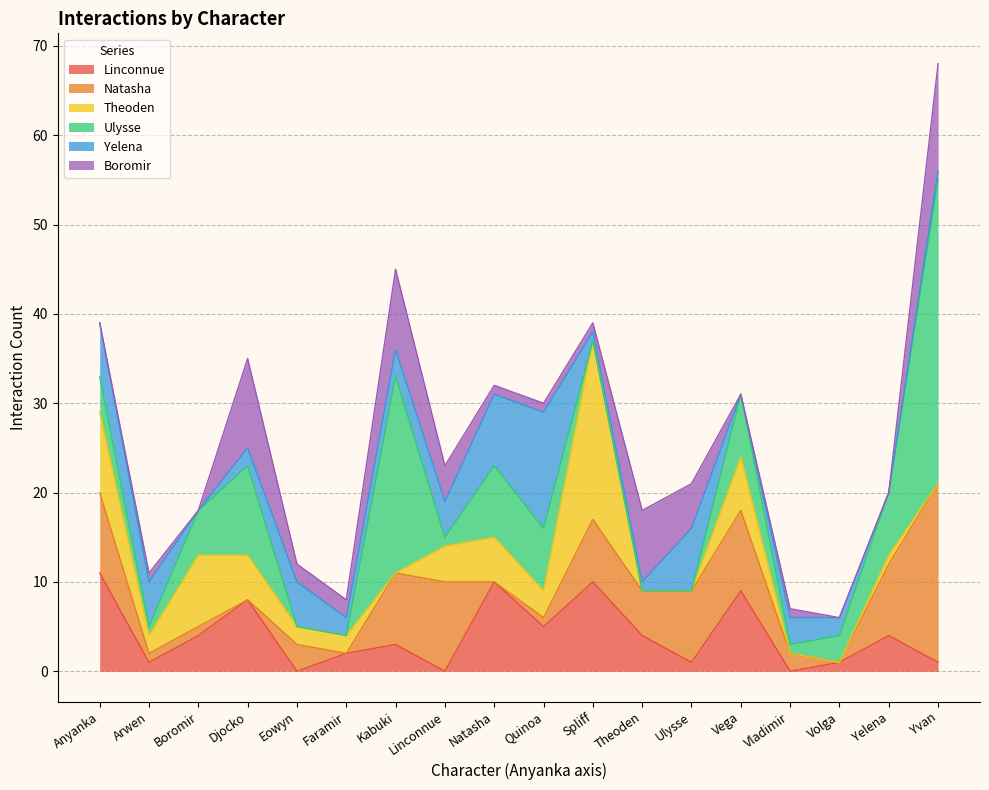

Is it true that Ulysse equals -22 at Spliff?

False